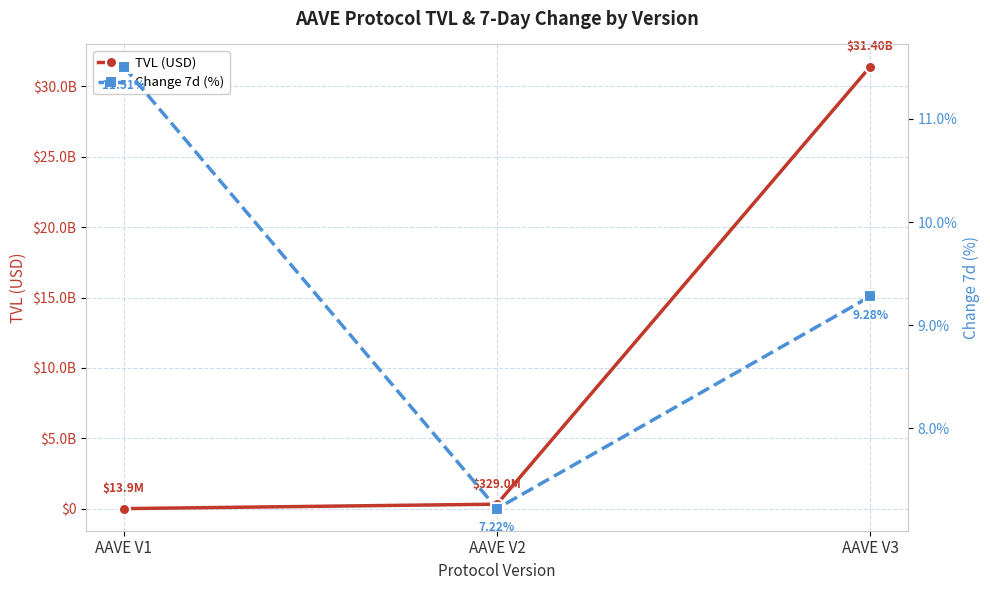

What are all the series names shown in the legend?

TVL (USD), Change 7d (%)